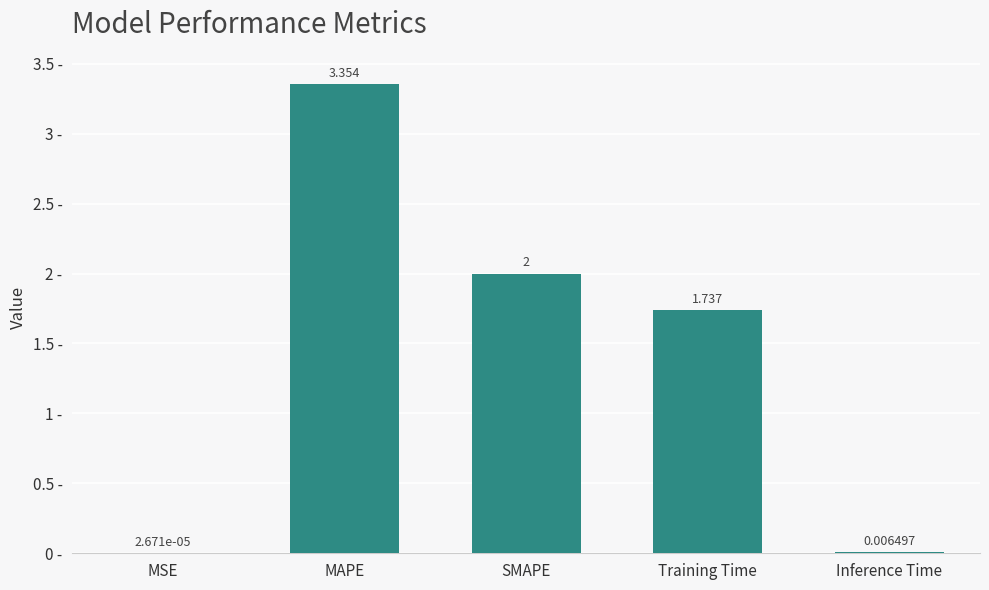

Which has a higher value, SMAPE or MSE?

SMAPE